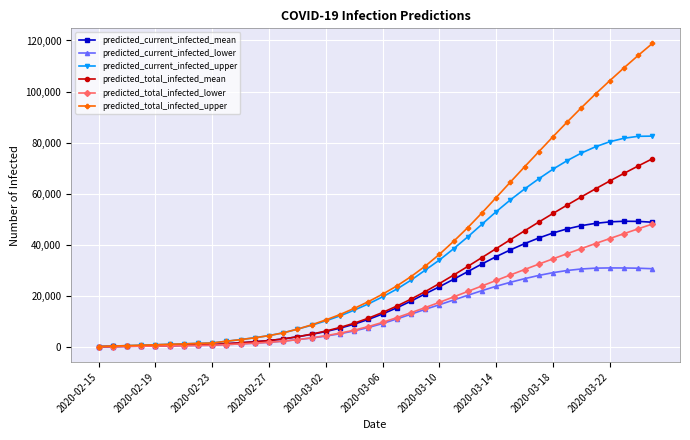

Which series has the widest spread of values?

predicted_total_infected_upper